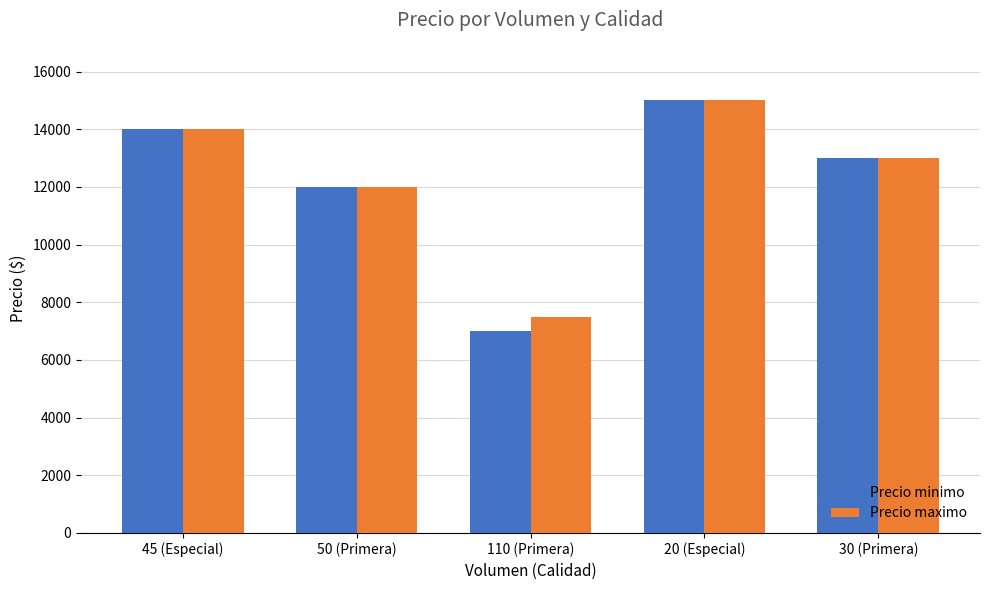

Are the bars horizontal?

No